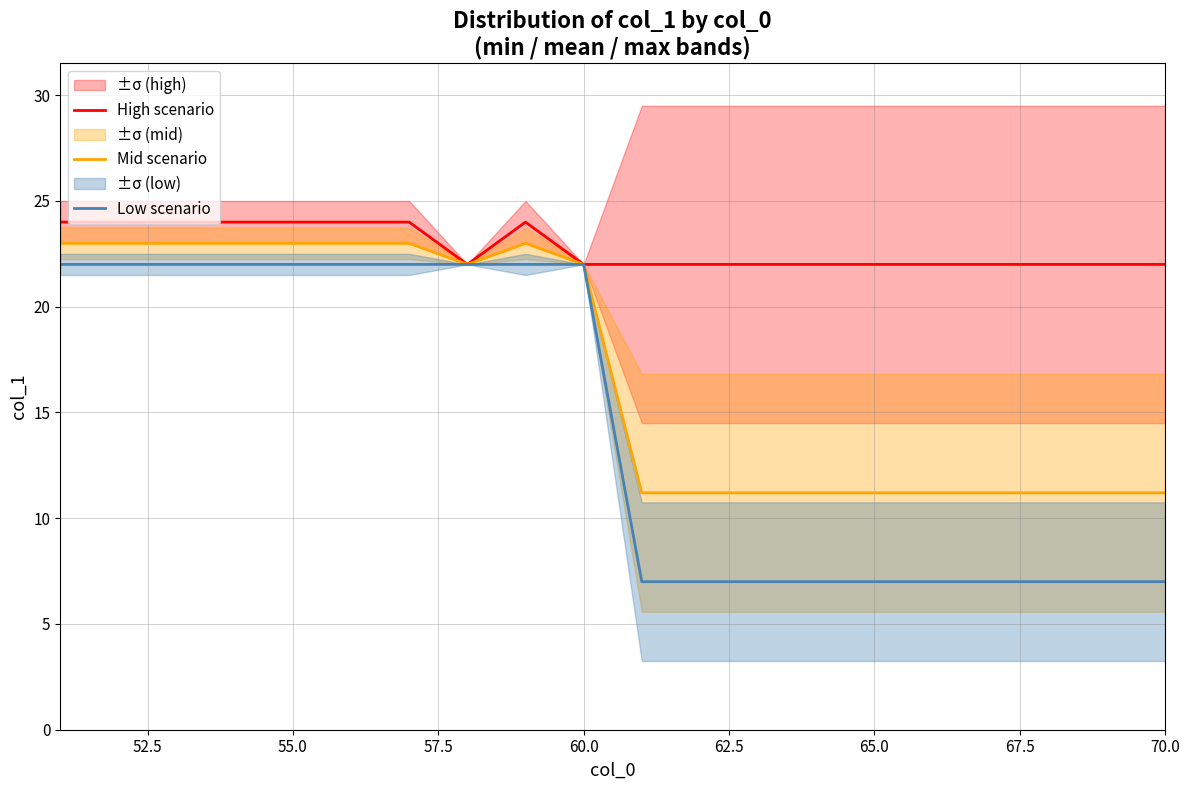

What is the approximate value of Low scenario at 70.0?

7.0